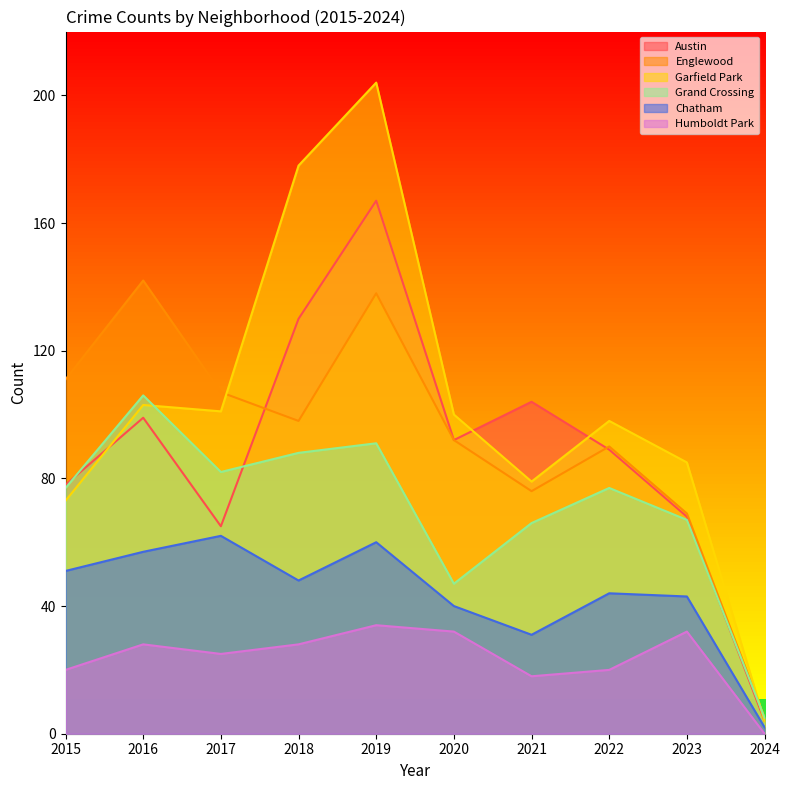

Which series has the widest spread of values?

Garfield Park